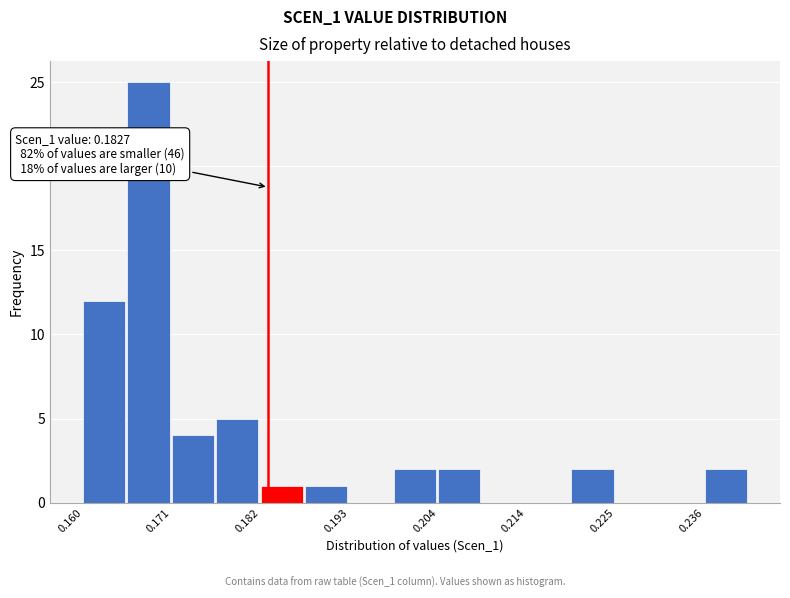

Read against the x-axis, roughly where is the centre of the tallest bar?

0.168